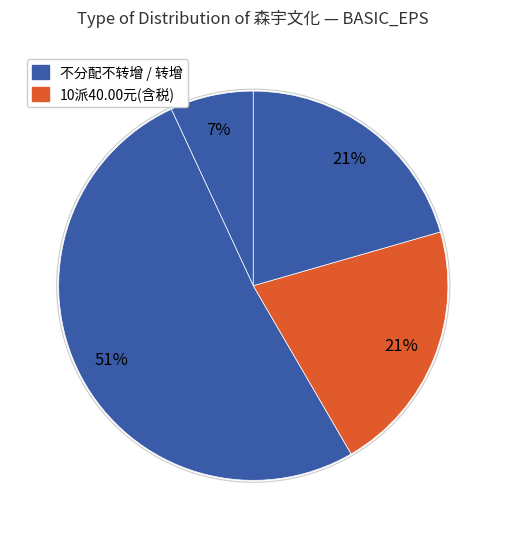

How many segments does this pie chart have?

4